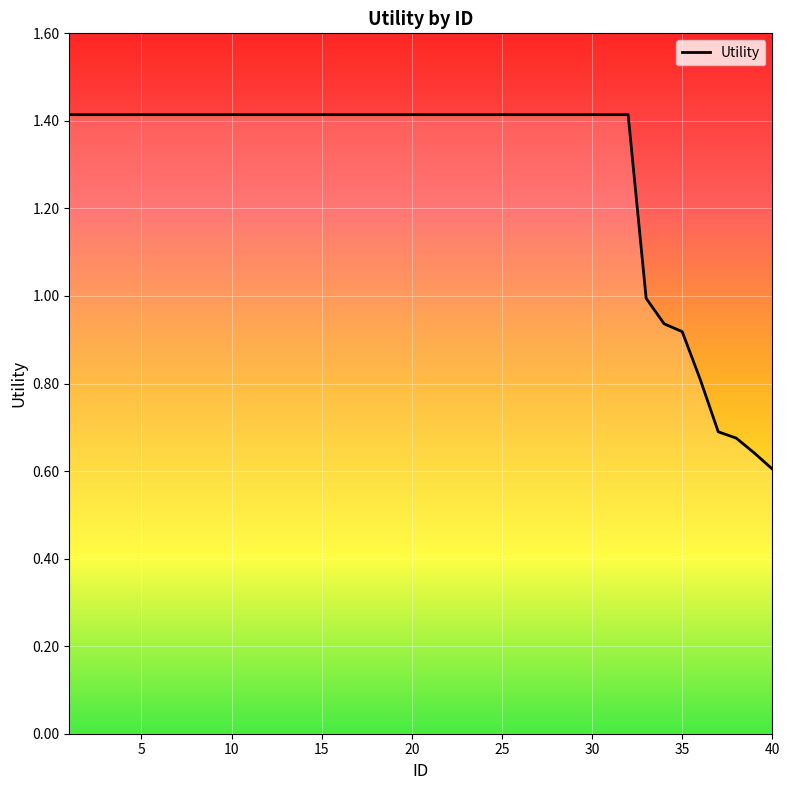

What is the greatest value displayed?

1.4